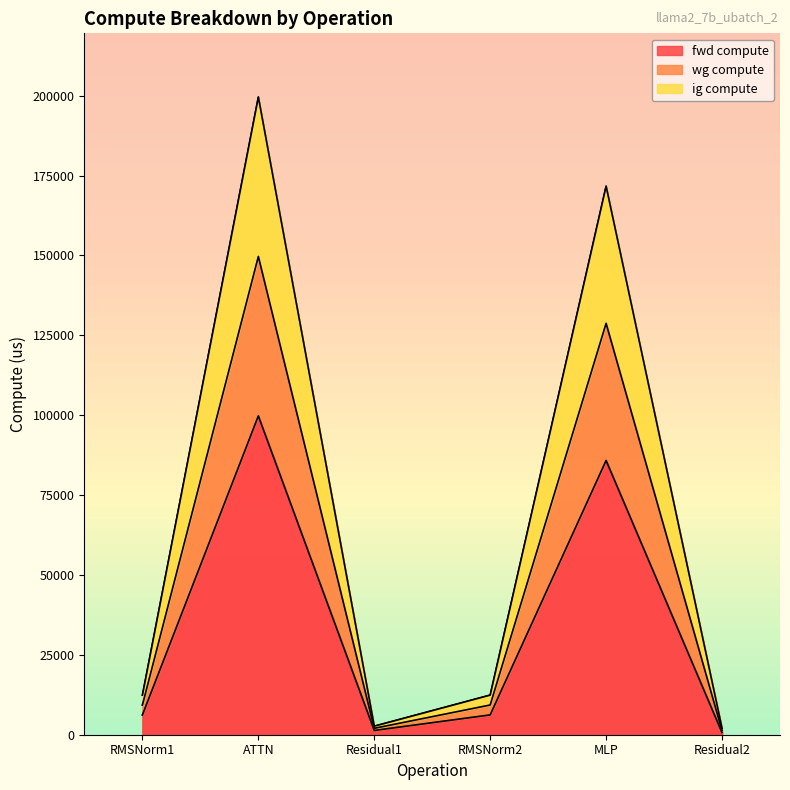

What is the average value of the fwd compute series?

33338.4